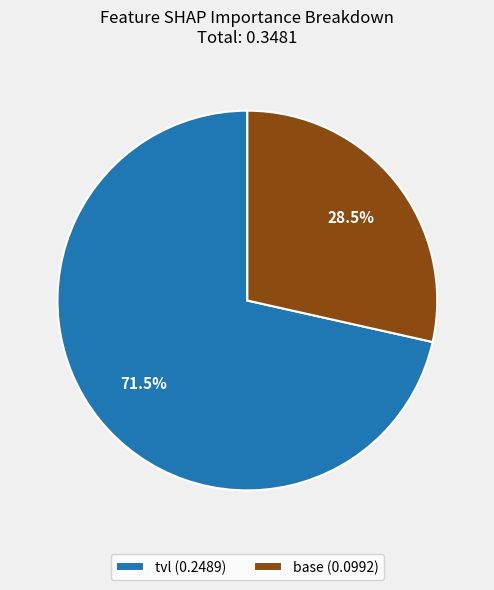

To the nearest percent, what is the combined percentage of base and tvl?

100%